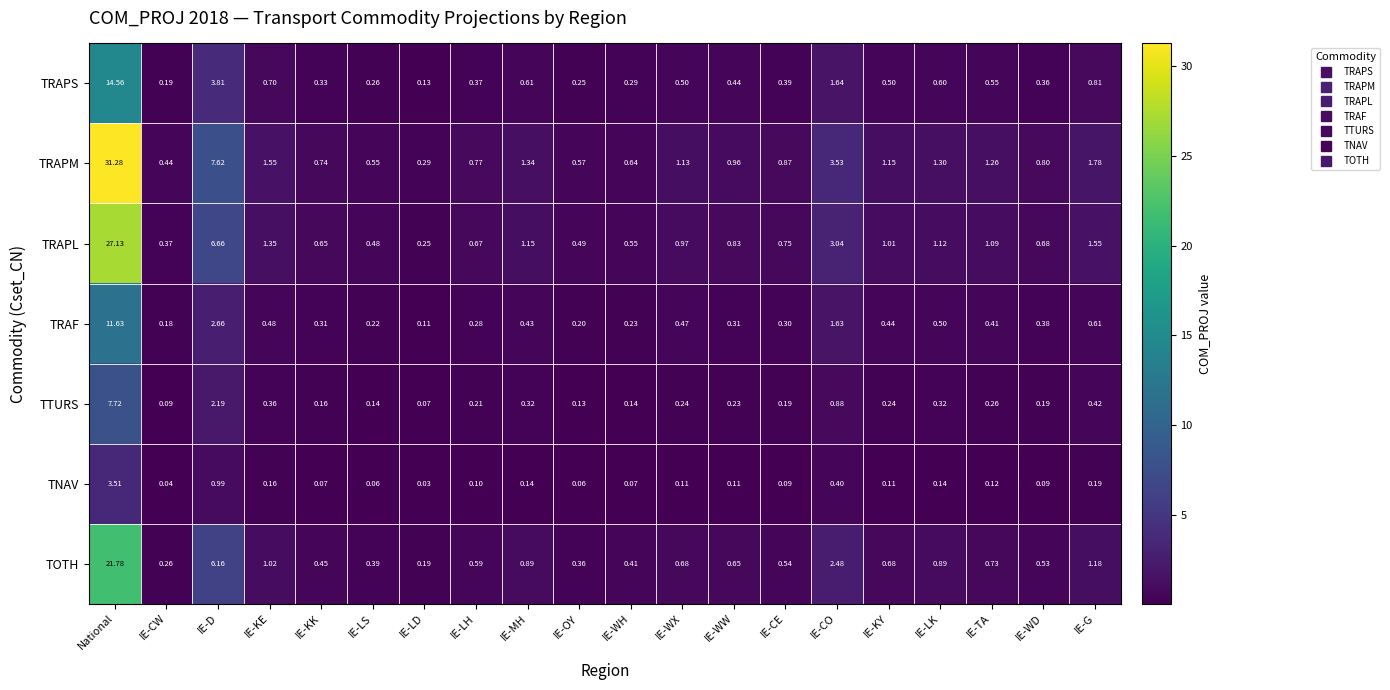

Which series changed the most between IE-CO and IE-TA?

TRAPM